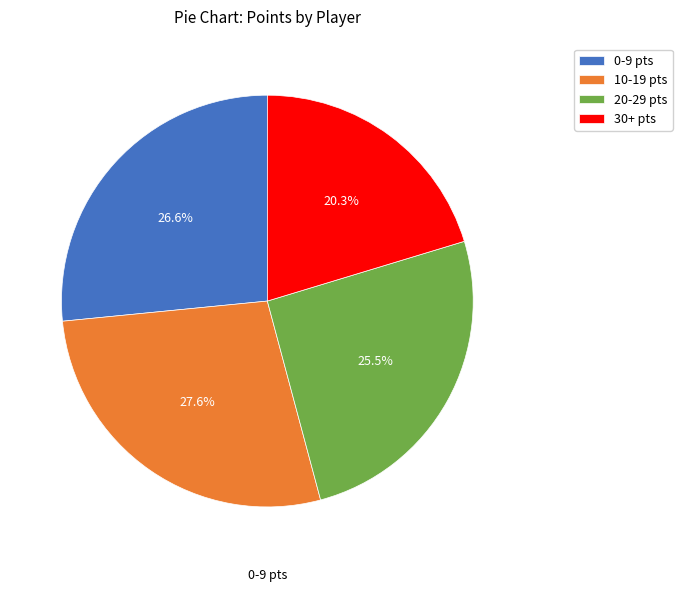

What percentage do 30+ pts and 0-9 pts together represent?

46.9%